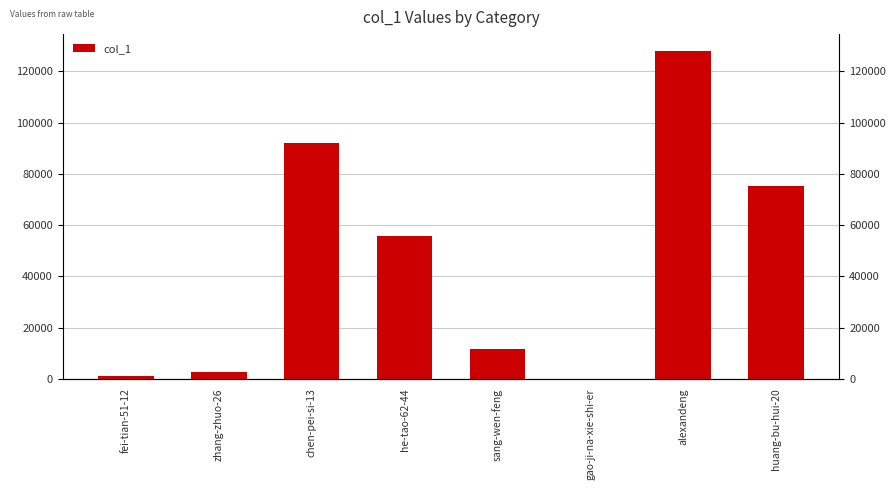

Which category has the highest value across all series?

alexandeng